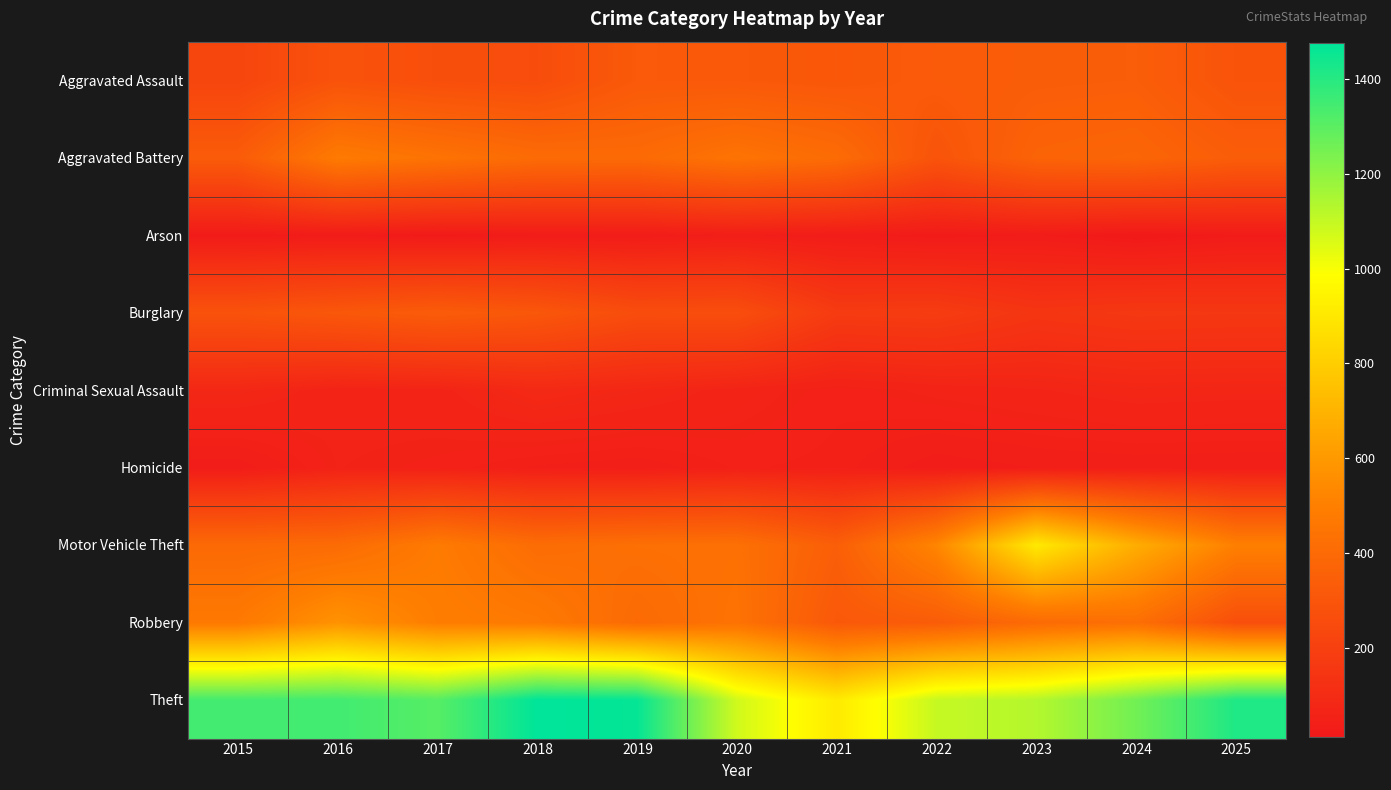

Reading left to right, list all the values displayed in this chart.

Aggravated Assault: 2015=221	2016=289	2017=268	2018=260	2019=321	2020=319	2021=309	2022=327	2023=337	2024=341	2025=291
Aggravated Battery: 2015=330	2016=479	2017=442	2018=405	2019=400	2020=445	2021=408	2022=292	2023=367	2024=378	2025=338
Arson: 2015=21	2016=24	2017=18	2018=26	2019=27	2020=36	2021=29	2022=21	2023=27	2024=12	2025=24
Burglary: 2015=287	2016=310	2017=332	2018=309	2019=260	2020=264	2021=174	2022=179	2023=147	2024=159	2025=156
Criminal Sexual Assault: 2015=81	2016=62	2017=65	2018=90	2019=79	2020=64	2021=51	2022=61	2023=68	2024=76	2025=74
Homicide: 2015=29	2016=58	2017=53	2018=42	2019=38	2020=50	2021=47	2022=29	2023=35	2024=37	2025=36
Motor Vehicle Theft: 2015=397	2016=407	2017=480	2018=412	2019=427	2020=431	2021=345	2022=525	2023=906	2024=677	2025=501
Robbery: 2015=472	2016=575	2017=491	2018=474	2019=402	2020=440	2021=316	2022=333	2023=401	2024=424	2025=269
Theft: 2015=1344	2016=1348	2017=1308	2018=1475	2019=1465	2020=1077	2021=909	2022=1096	2023=1130	2024=1256	2025=1414